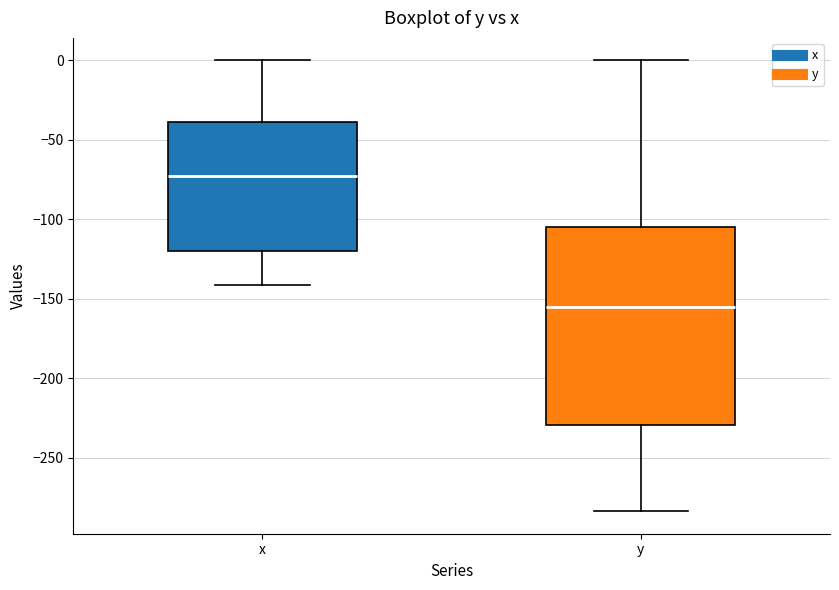

Comparing the boxes themselves (not the whiskers), which one is the tallest?

y